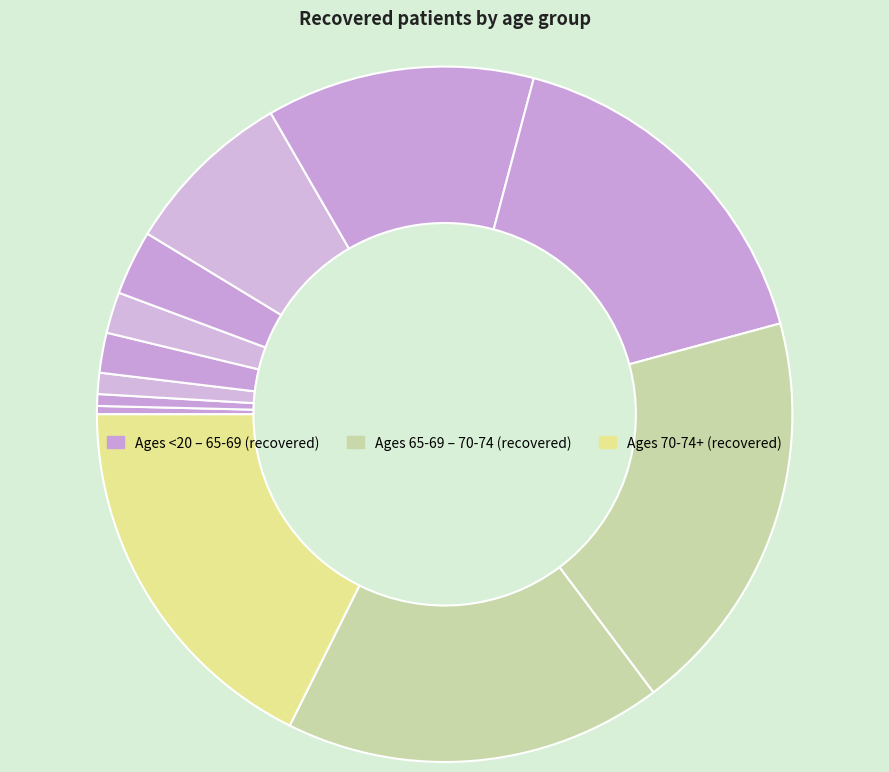

To the nearest percent, what is the average slice percentage?

8%